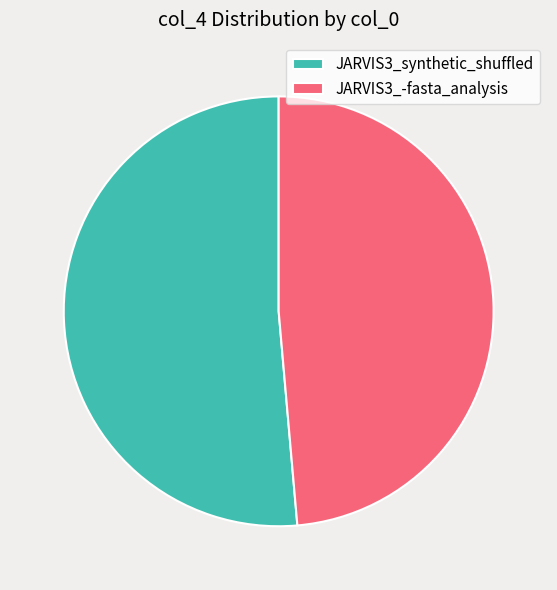

Rank the categories by value from highest to lowest.

JARVIS3_synthetic_shuffled, JARVIS3_-fasta_analysis